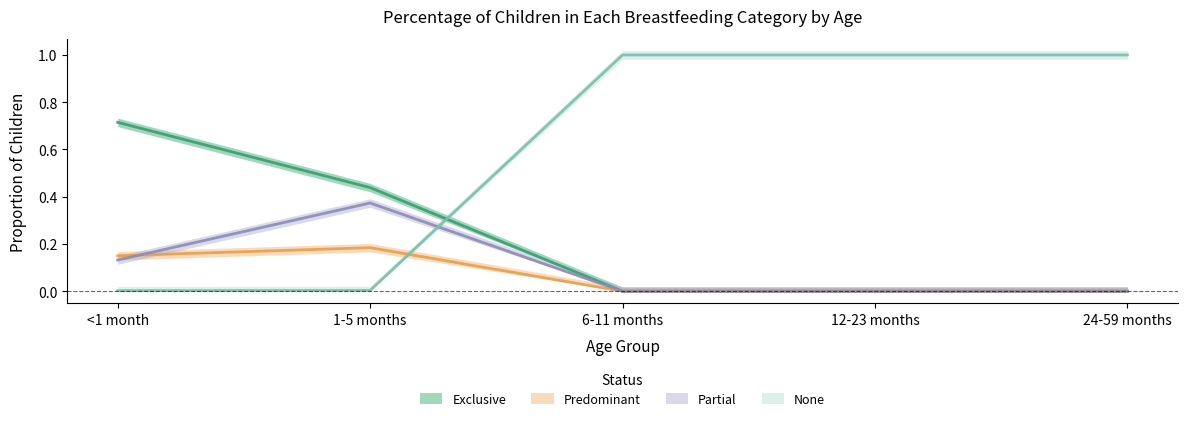

Where do None and Predominant first cross each other?

1-5 months and 6-11 months